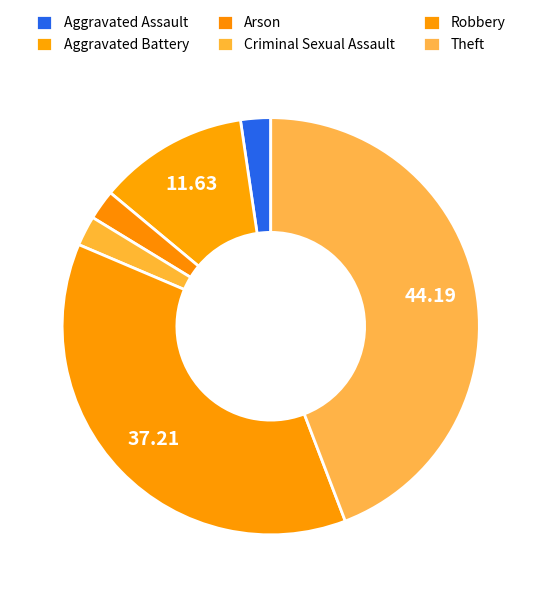

What portion of the pie excludes Theft?

55.8%